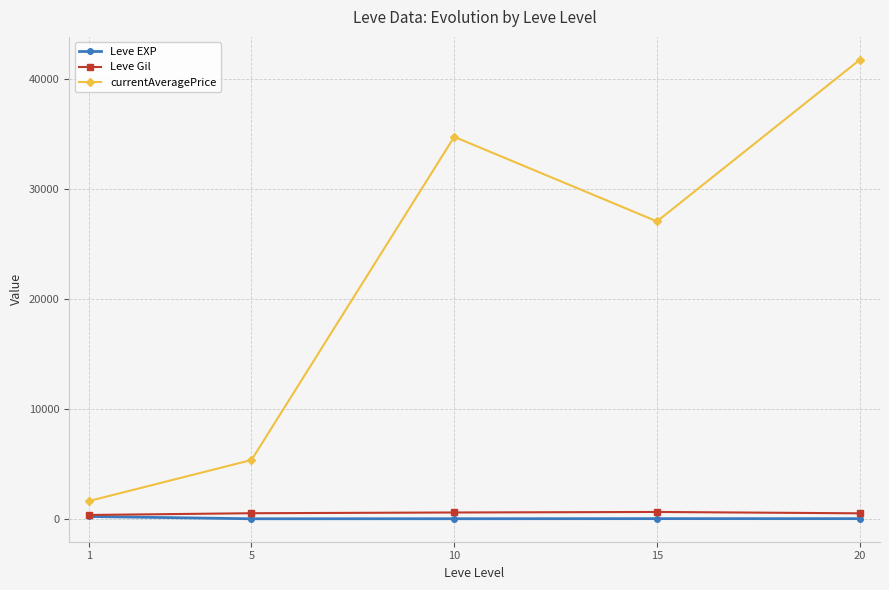

Which label corresponds to the largest value in the chart?

20